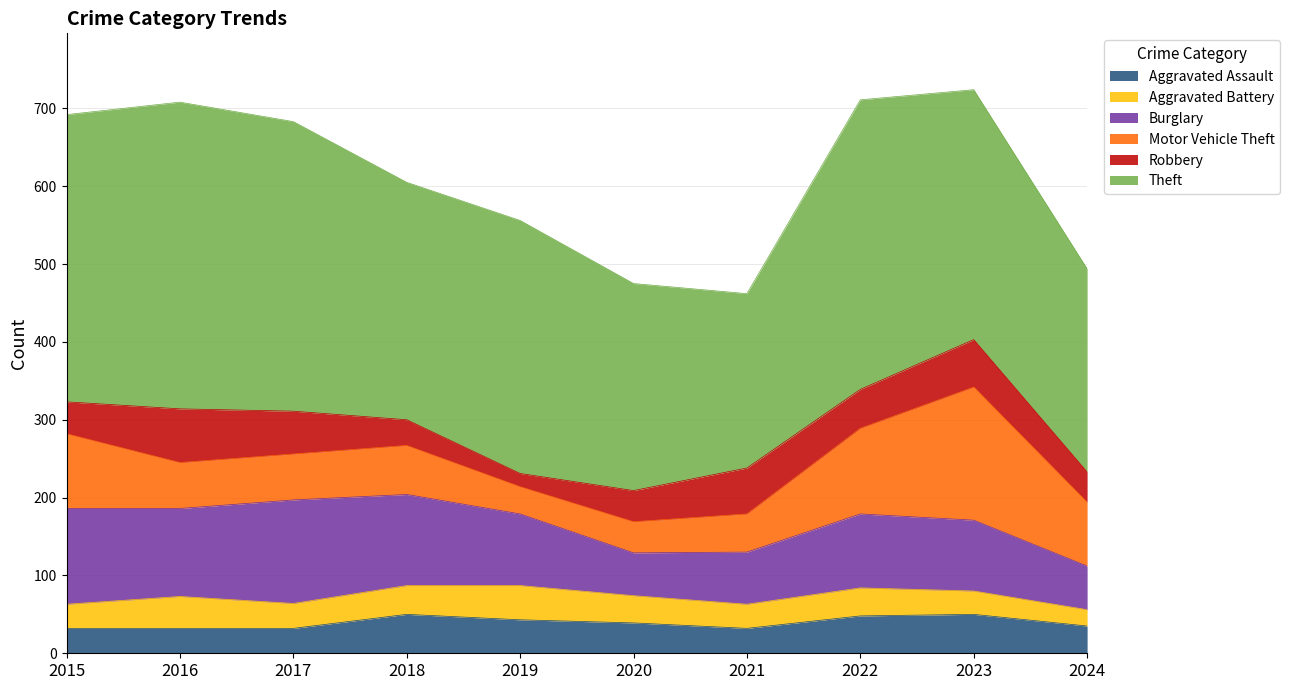

True or false: Motor Vehicle Theft and Theft intersect in this chart.

False